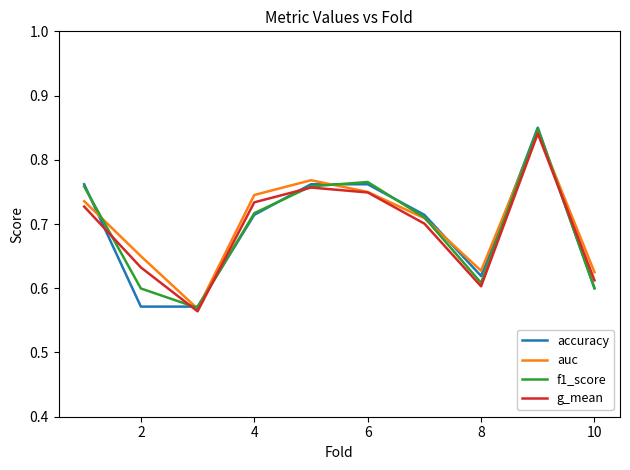

What is the sum of all f1_score values?

6.9